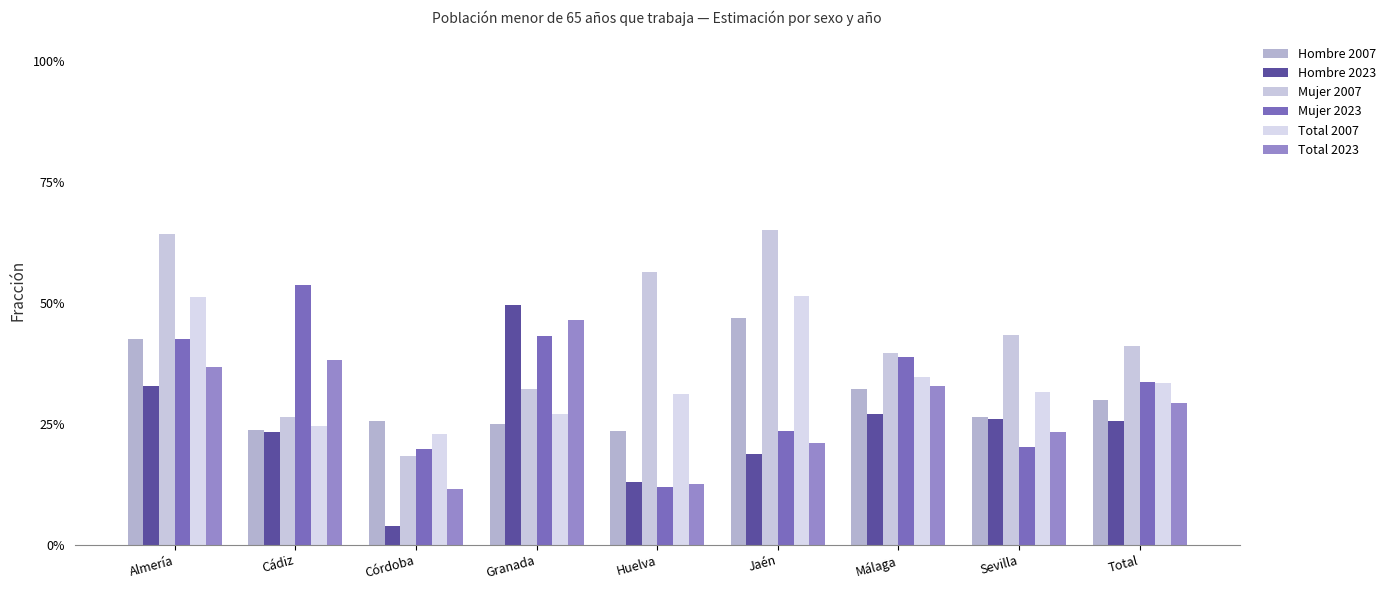

List the series in order of their peak value, highest first.

Mujer 2007, Mujer 2023, Total 2007, Hombre 2023, Hombre 2007, Total 2023